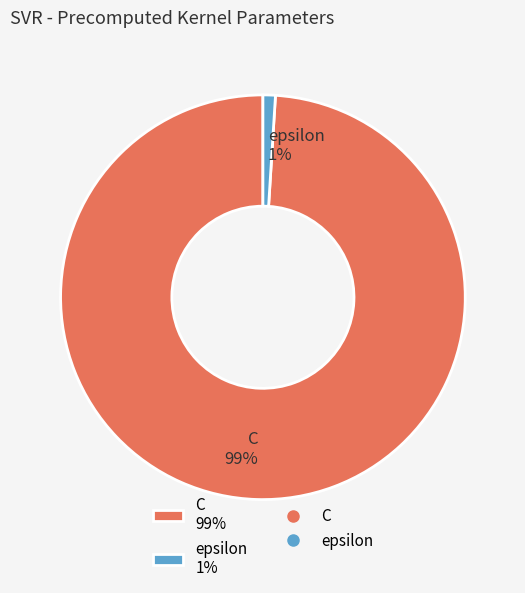

How many segments does this pie chart have?

2